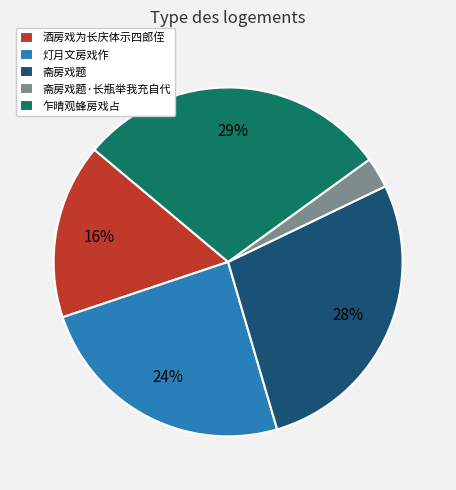

What is the largest slice in the pie chart?

乍晴观蜂房戏占